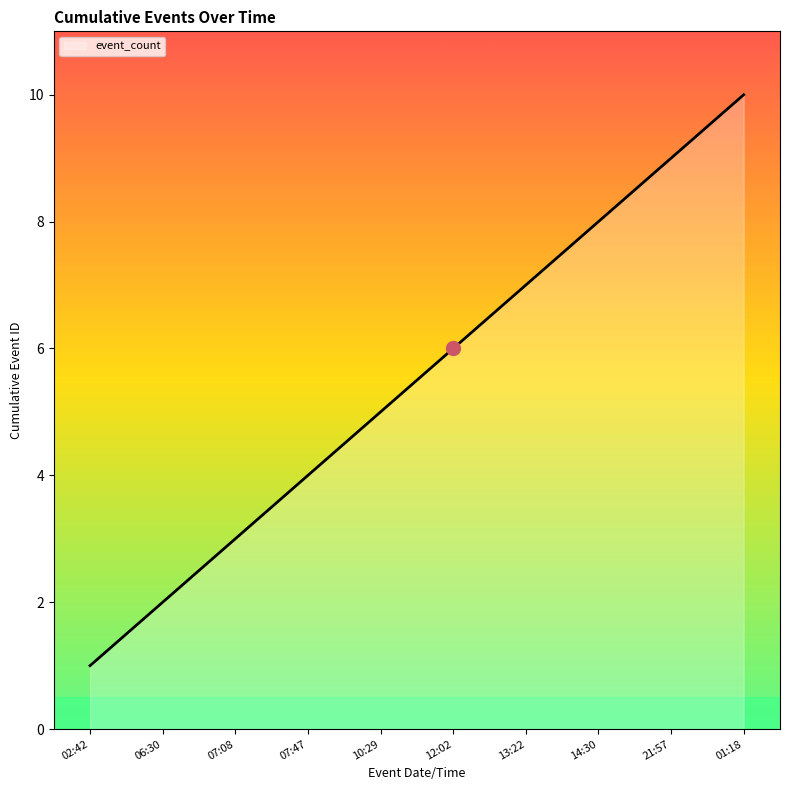

What is the change in value from 07:08 to 14:30?

+5